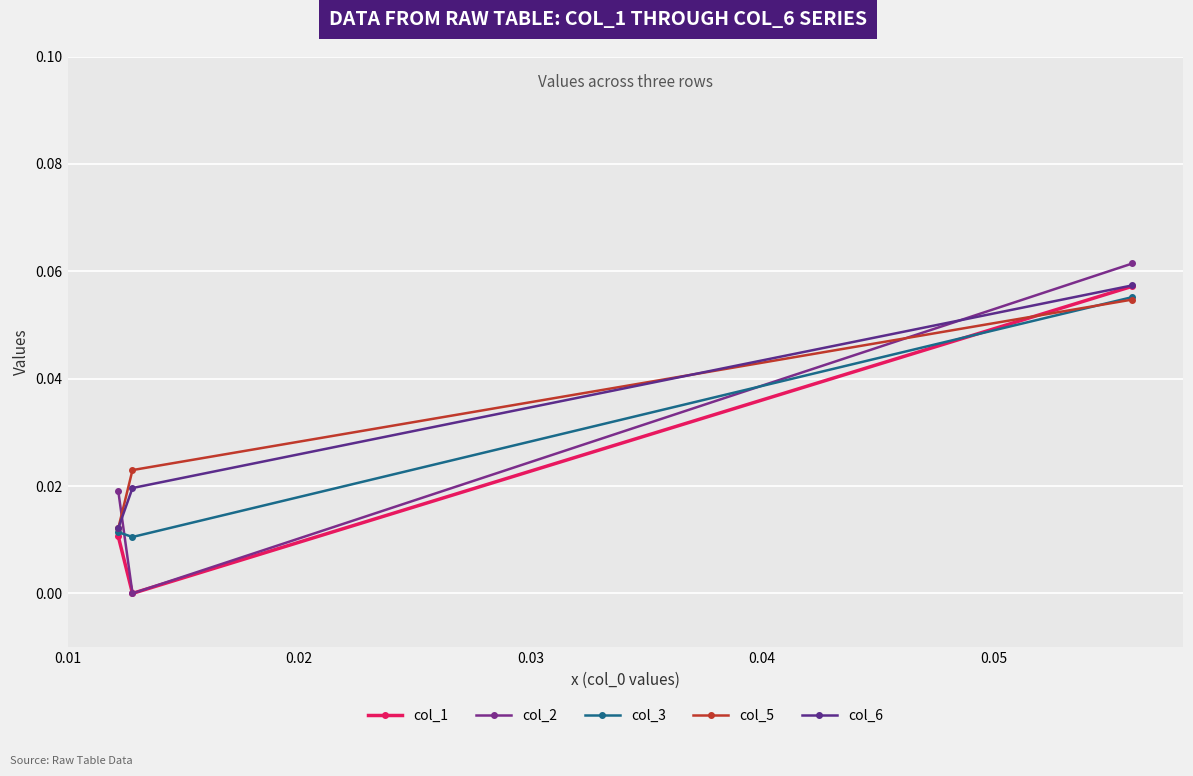

What is the maximum value shown in the chart?

0.1